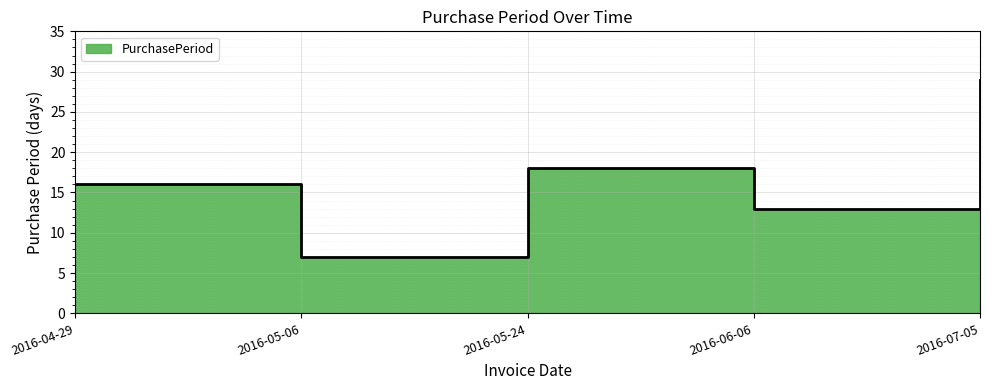

How many values are below 16?

2